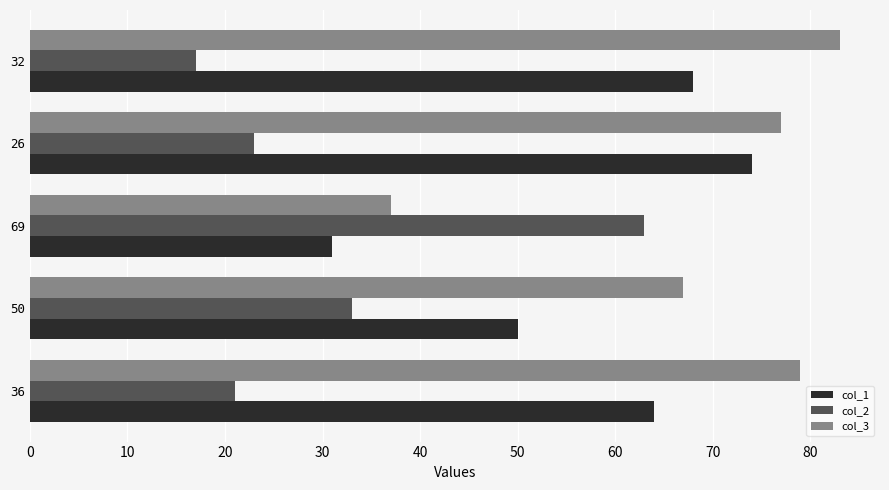

What is the difference between the highest and lowest values at 32?

66